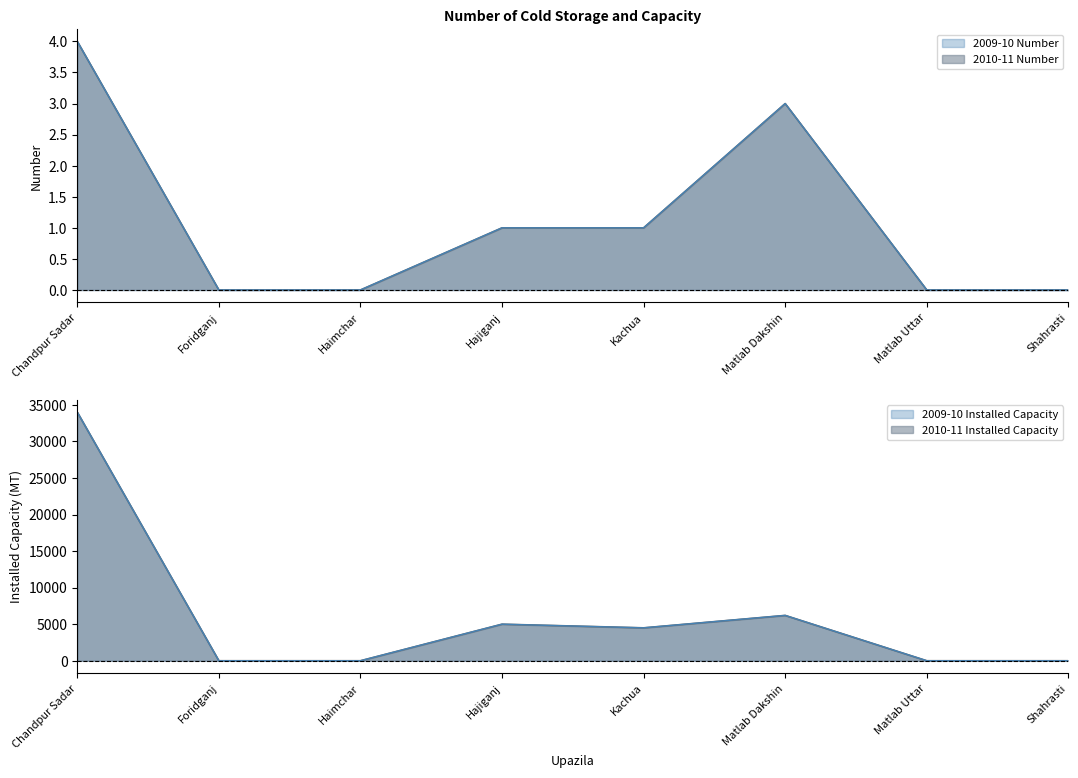

True or false: 2010-11 Installed capacity has a value of 0 at Foridganj.

True